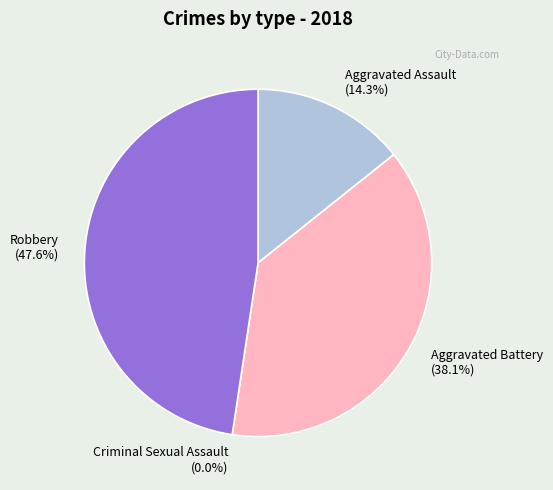

Which slice is the largest?

Robbery